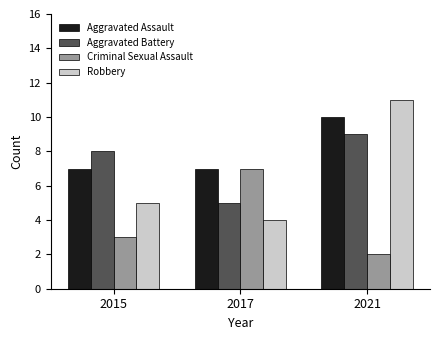

List the labels in order of Aggravated Battery value, largest first.

2021, 2015, 2017